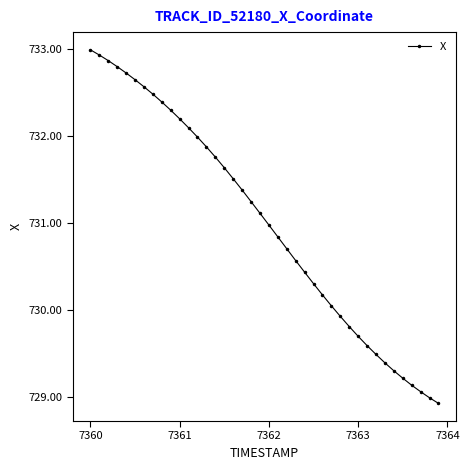

What is the difference between the maximum and minimum values?

4.1